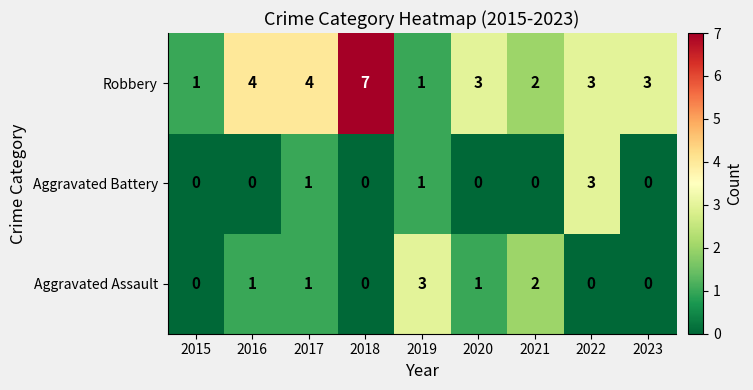

What is the difference between the maximum and minimum values in the Aggravated Battery series?

3